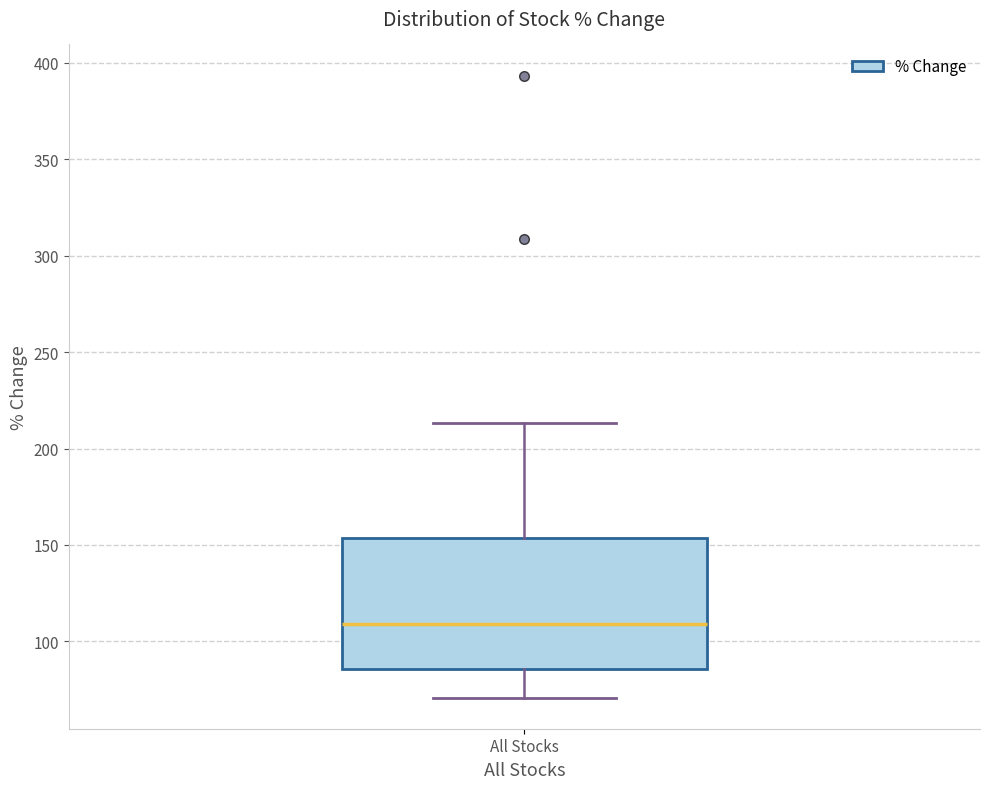

Read this box plot against the y-axis: the position of the median line, the range covered by the box, and the ends of both whiskers. The values are not printed on the chart, so give them approximately, as read against the axis.

median 110, box 85 to 155, whiskers 70 to 215